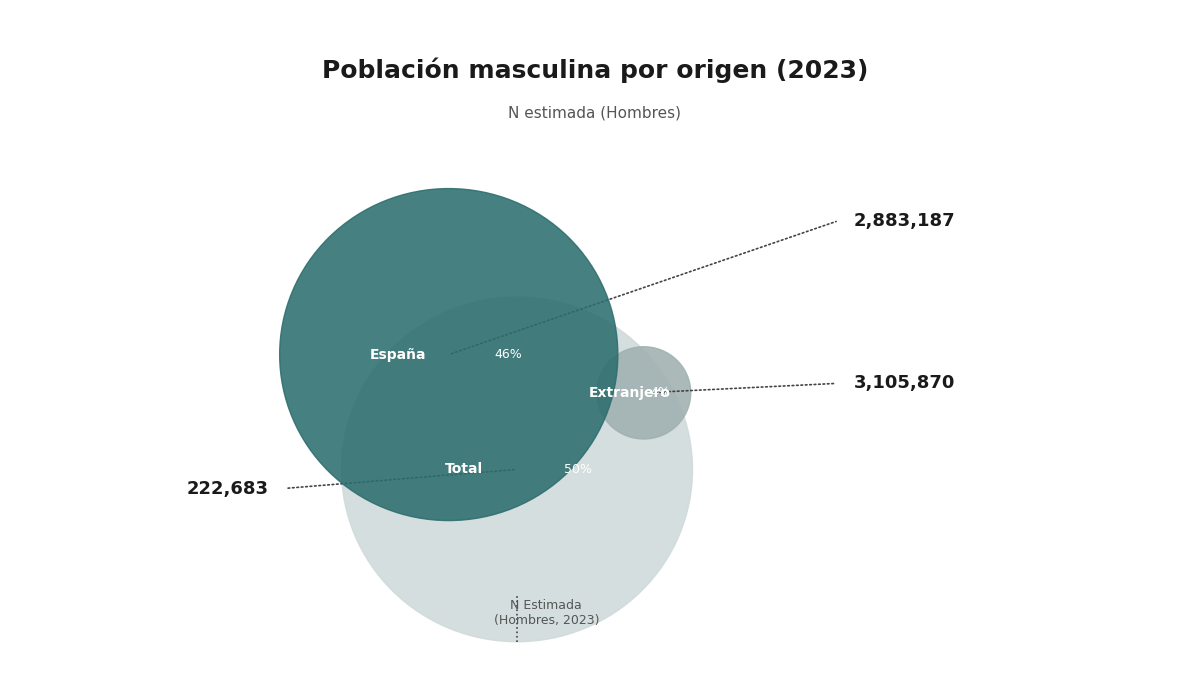

Is it true that España is 38% of the pie?

False